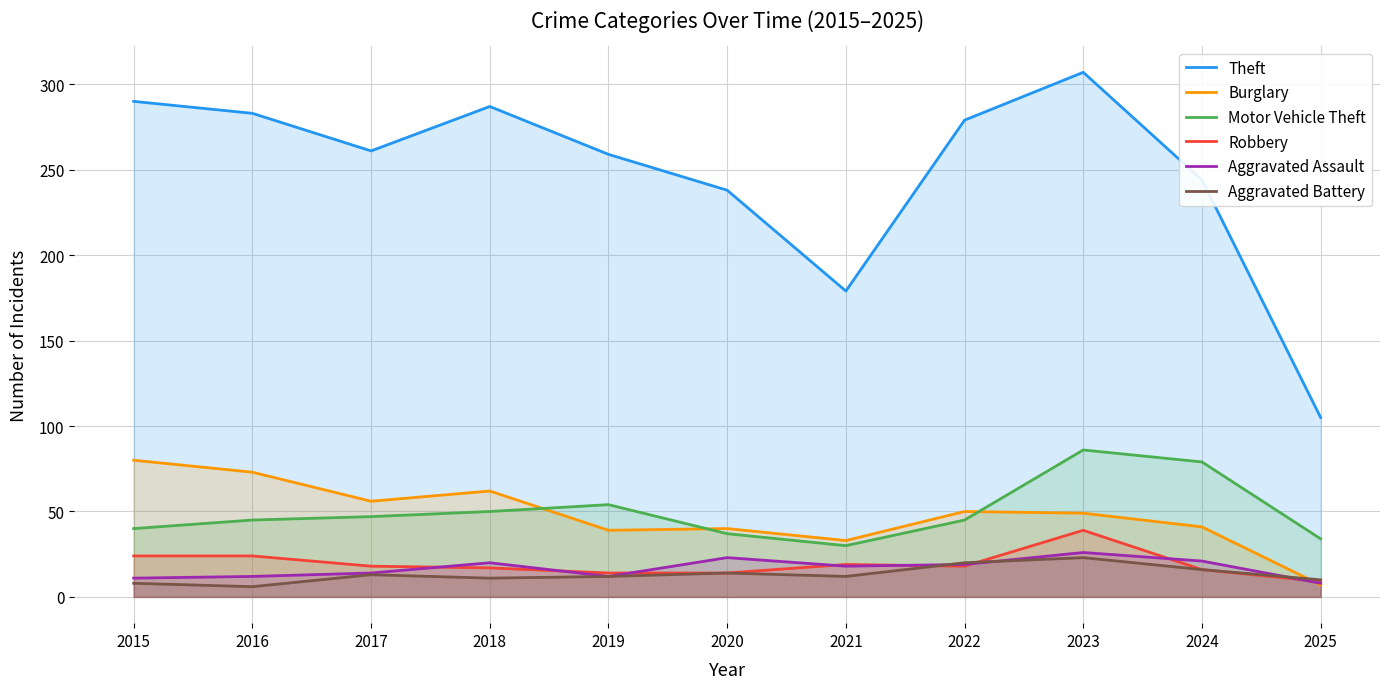

Read the Motor Vehicle Theft value at 2017, to the nearest 10.

50